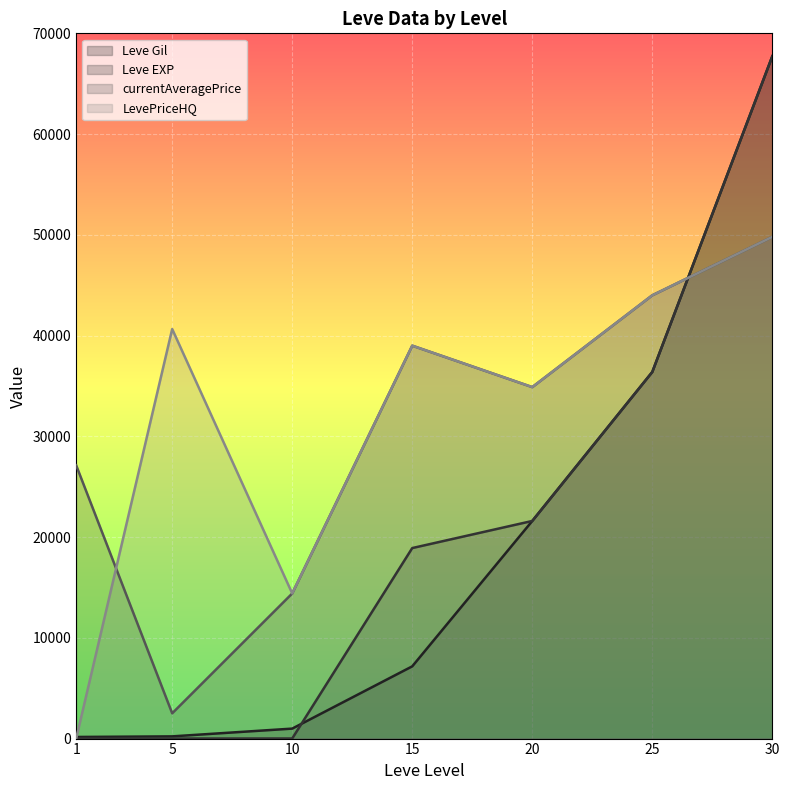

How many interior local valleys does the currentAveragePrice series have?

2